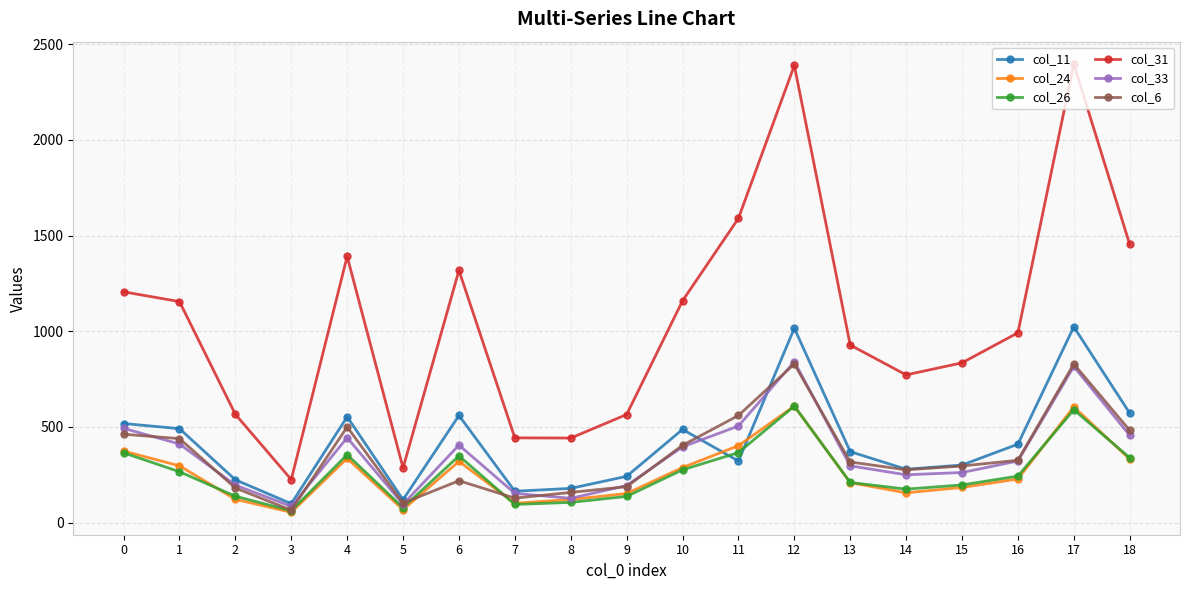

Which series has the widest spread of values?

col_31